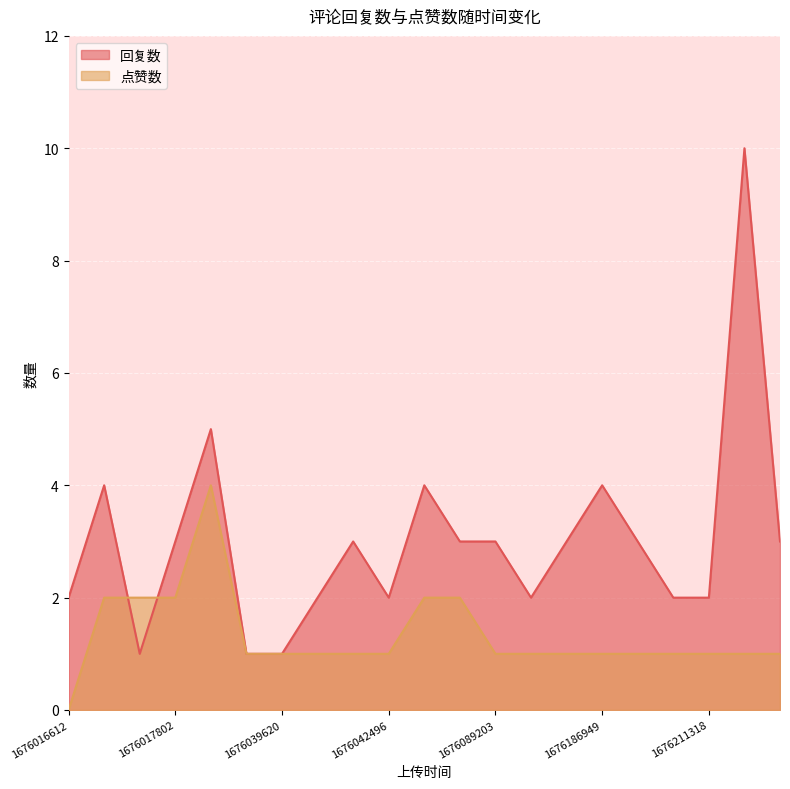

At which category does 回复数 reach its first local valley?

1676017529